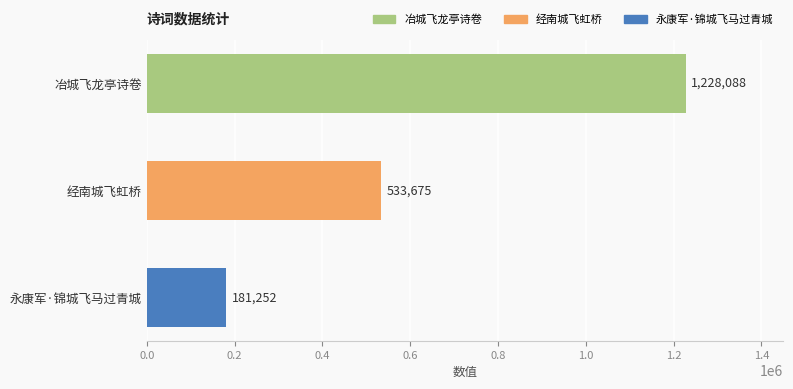

Reading top to bottom, list all the values displayed in this chart.

冶城飞龙亭诗卷=1228088	经南城飞虹桥=533675	永康军·锦城飞马过青城=181252